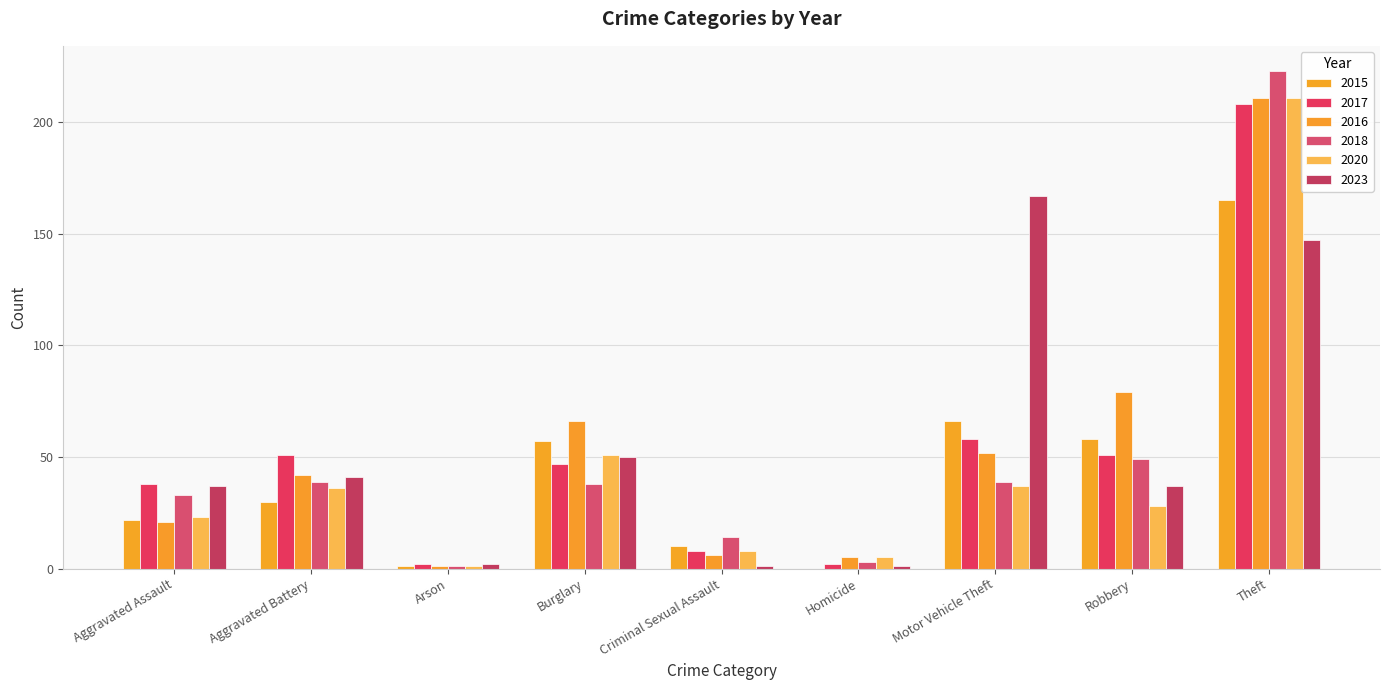

How many series are shown in this chart?

6